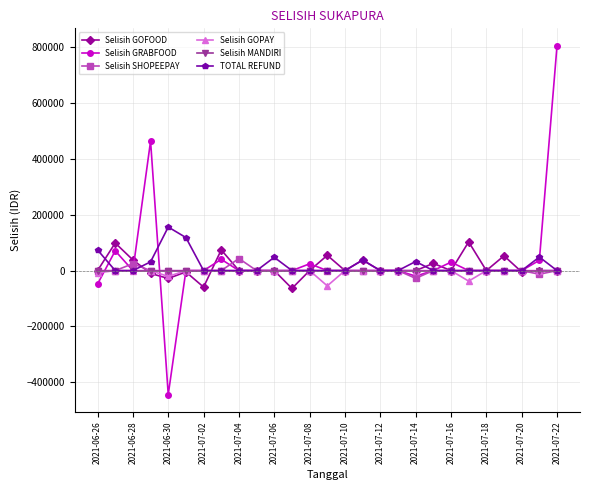

What is the maximum value for Selisih GOFOOD?

102900